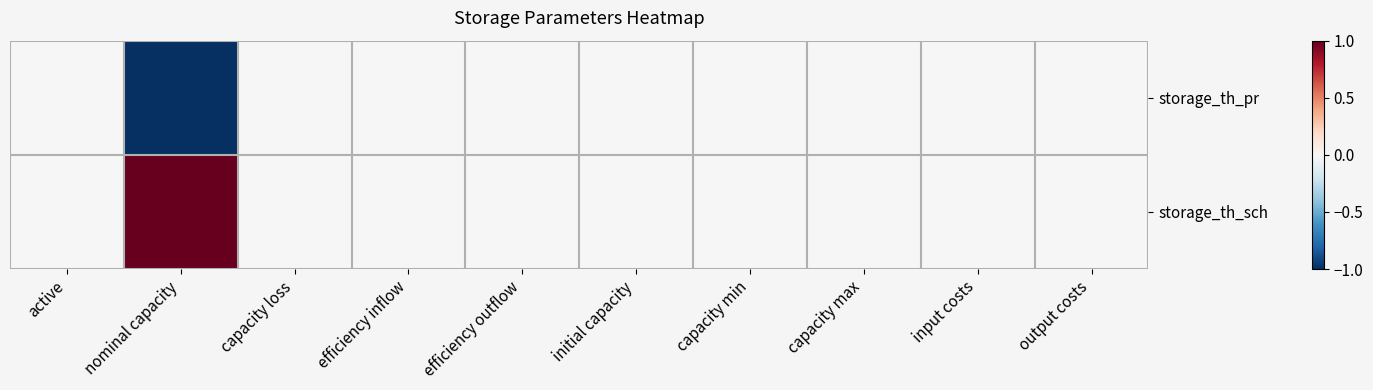

Which label corresponds to the largest value in the chart?

nominal capacity